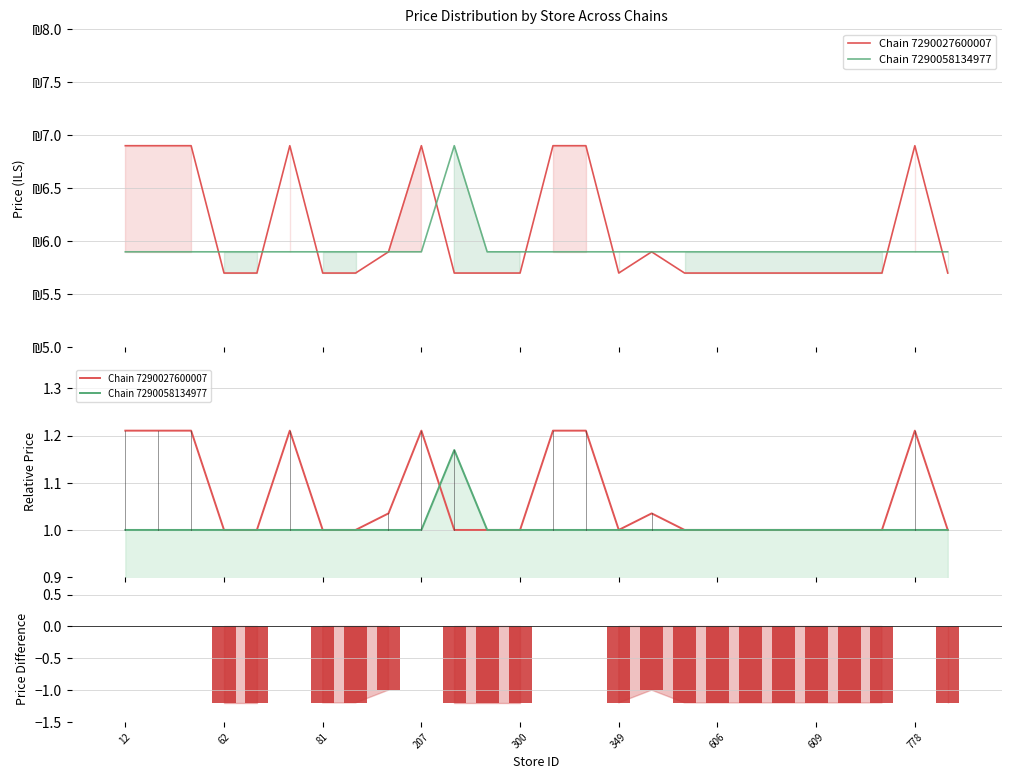

Reading right to left, list all the values displayed in this chart.

Chain 7290027600007: 1.0	1.2	1.0	1.0	1.0	1.0	1.0	1.0	1.0	1.0	1.0	1.2	1.2	1.0	1.0	1.0	1.2	1.0	1.0	1.0	1.2	1.0	1.0	1.2	1.2	1.2
Chain 7290058134977: 1.0	1.0	1.0	1.0	1.0	1.0	1.0	1.0	1.0	1.0	1.0	1.0	1.0	1.0	1.0	1.2	1.0	1.0	1.0	1.0	1.0	1.0	1.0	1.0	1.0	1.0
Price Difference: -1.2	0.0	-1.2	-1.2	-1.2	-1.2	-1.2	-1.2	-1.2	-1.0	-1.2	0.0	0.0	-1.2	-1.2	-1.2	0.0	-1.0	-1.2	-1.2	0.0	-1.2	-1.2	0.0	0.0	0.0